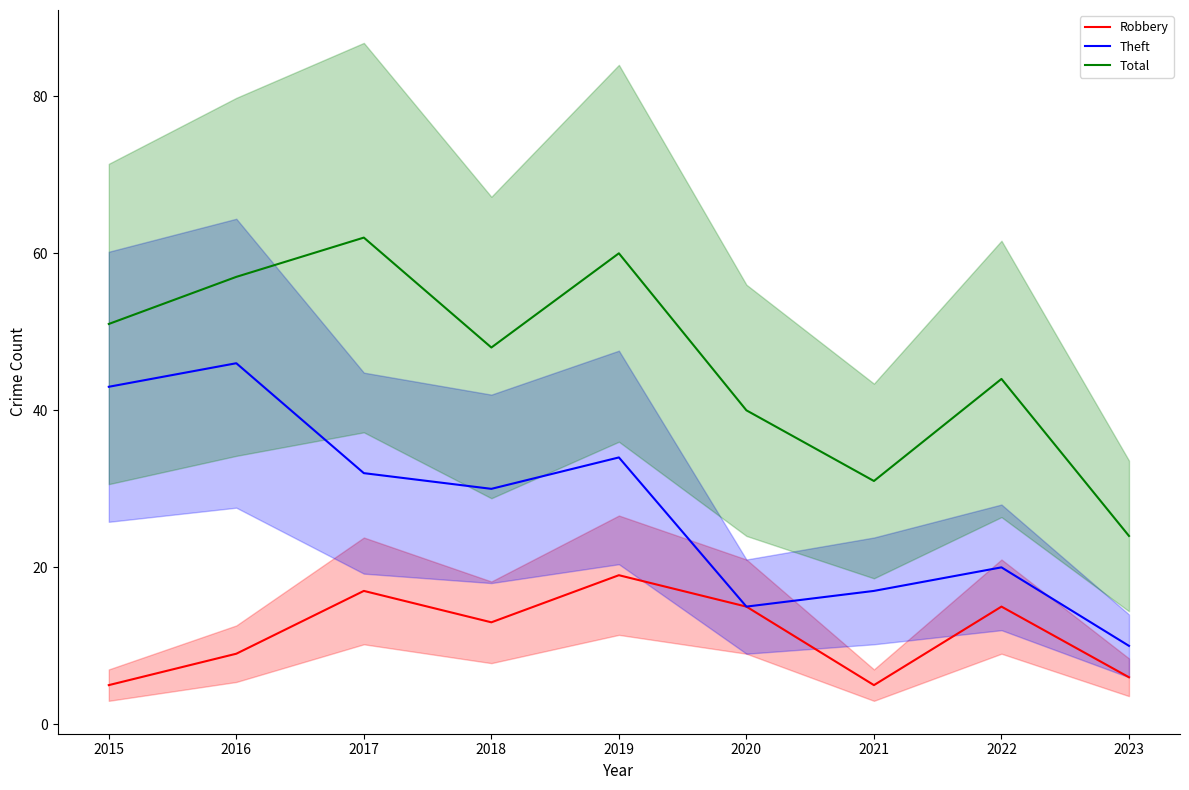

Is the value of Total at 2020 greater than the value of Robbery at 2022?

Yes